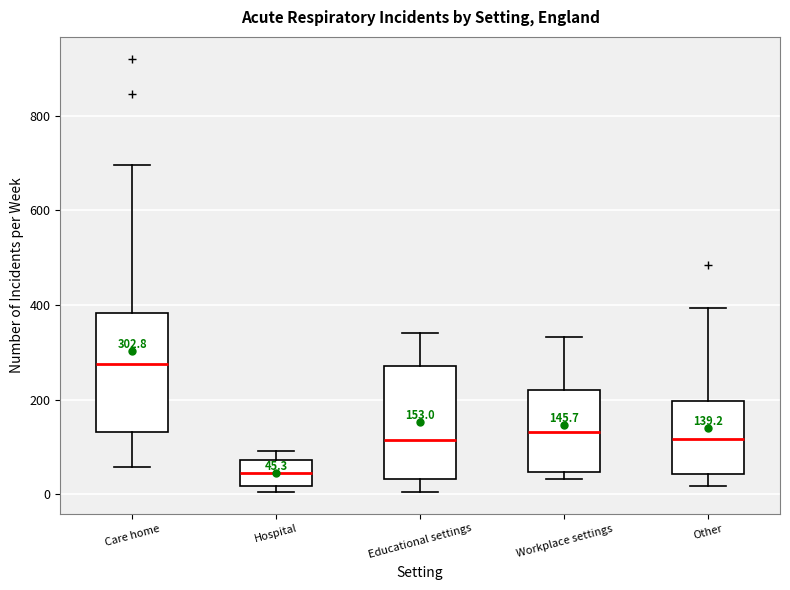

Which box's median line is the highest?

Care home